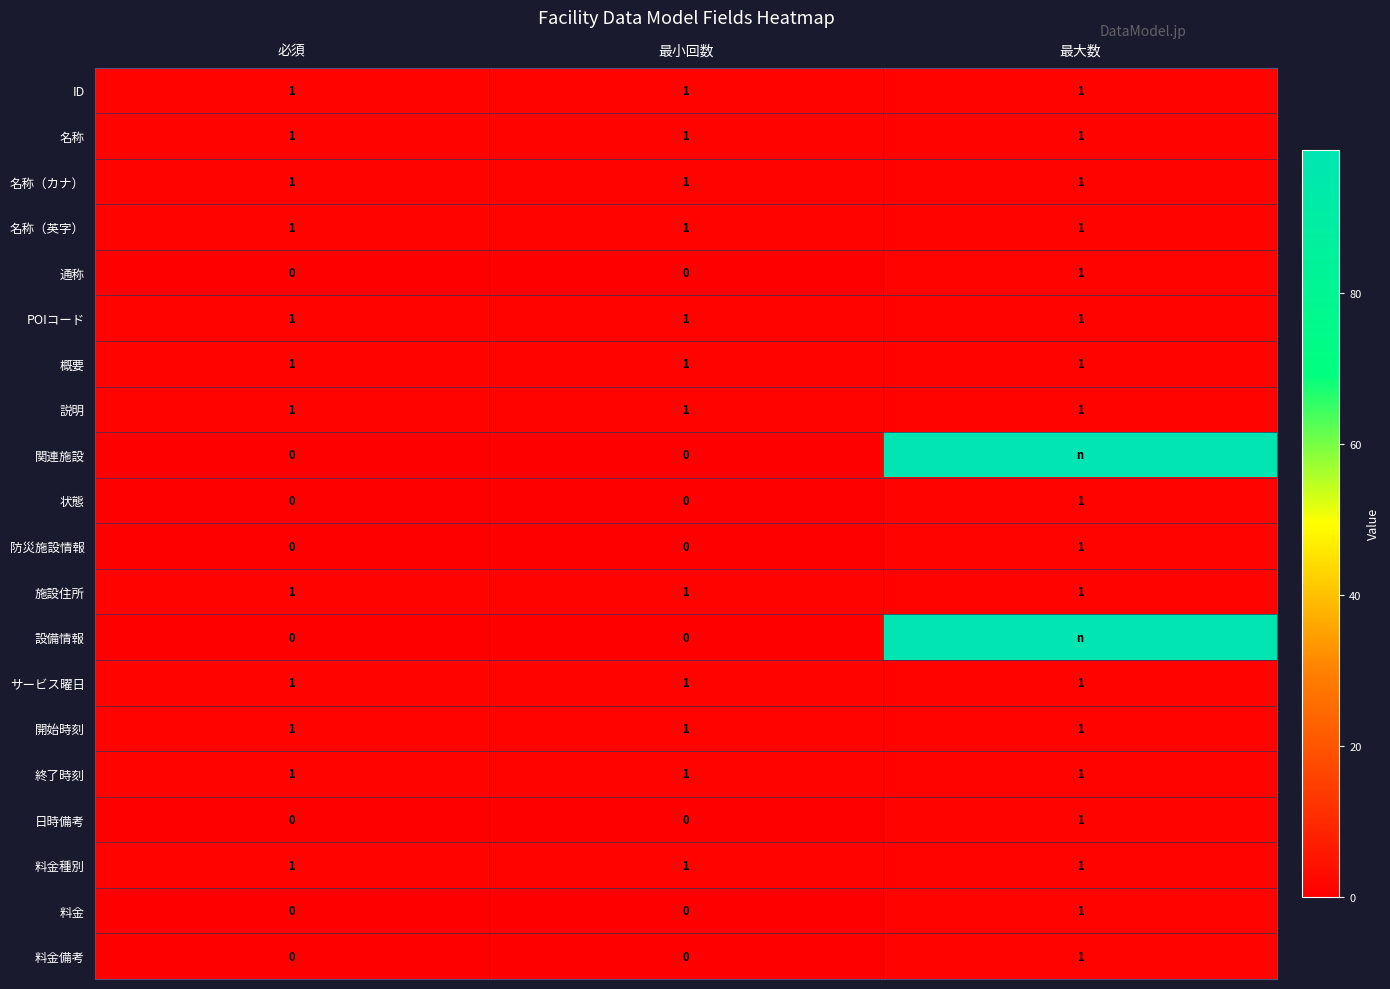

At which category does the chart reach its minimum across all series?

必須